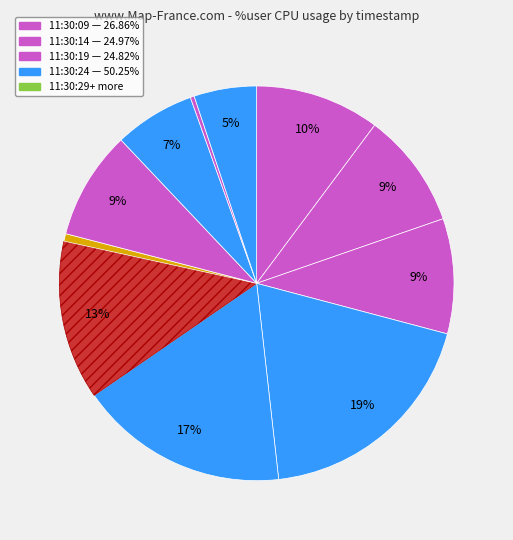

Count the number of slices in the pie.

11